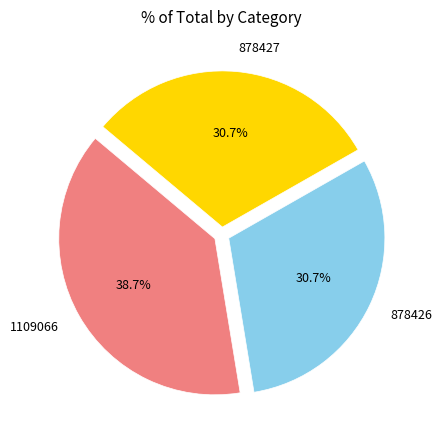

What is the largest slice in the pie chart?

1109066